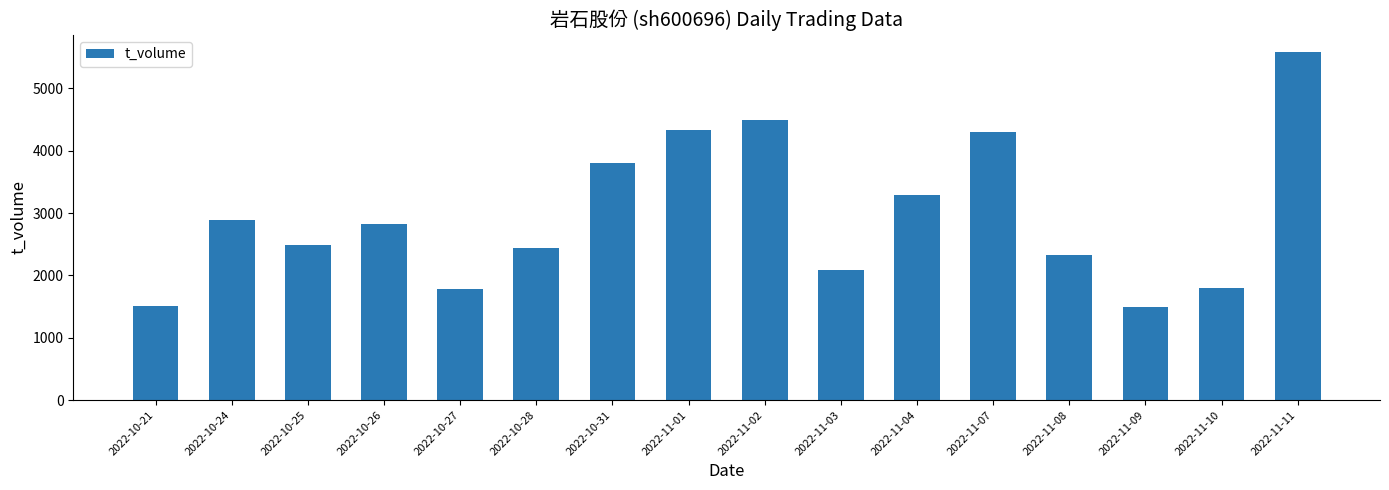

The value at 2022-10-27 is 2397. True or false?

False